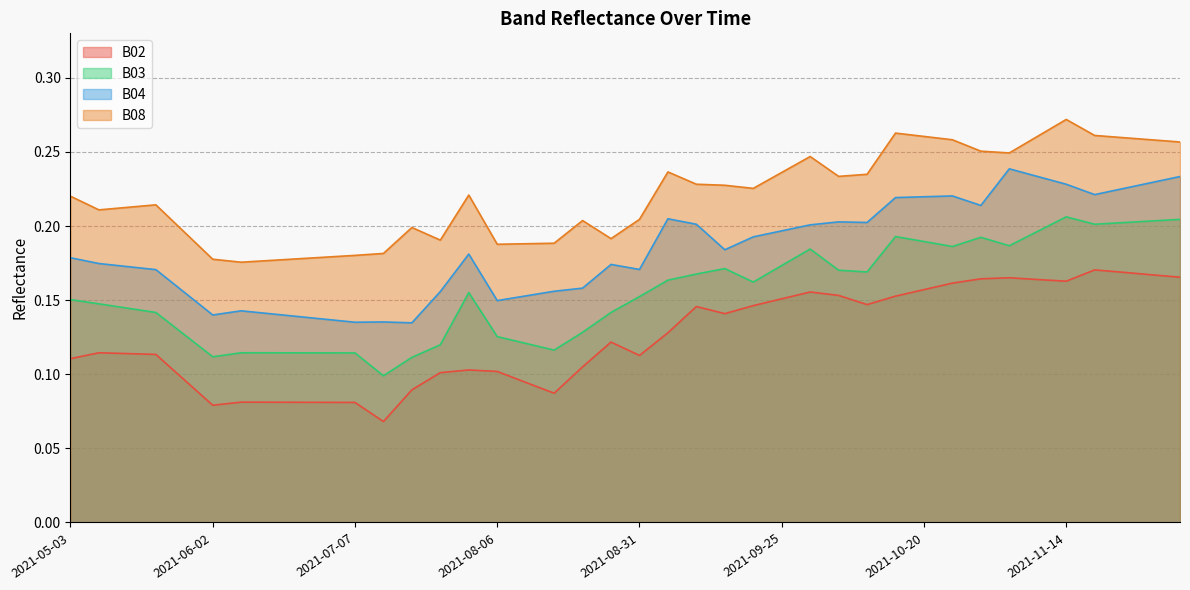

How many lines are shown in the chart?

4